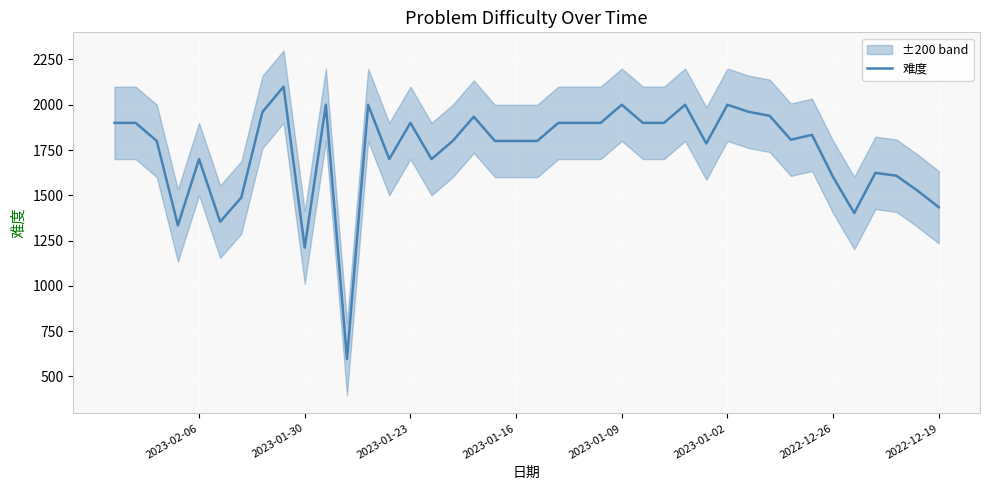

What is the difference between the second highest and second lowest values?

789